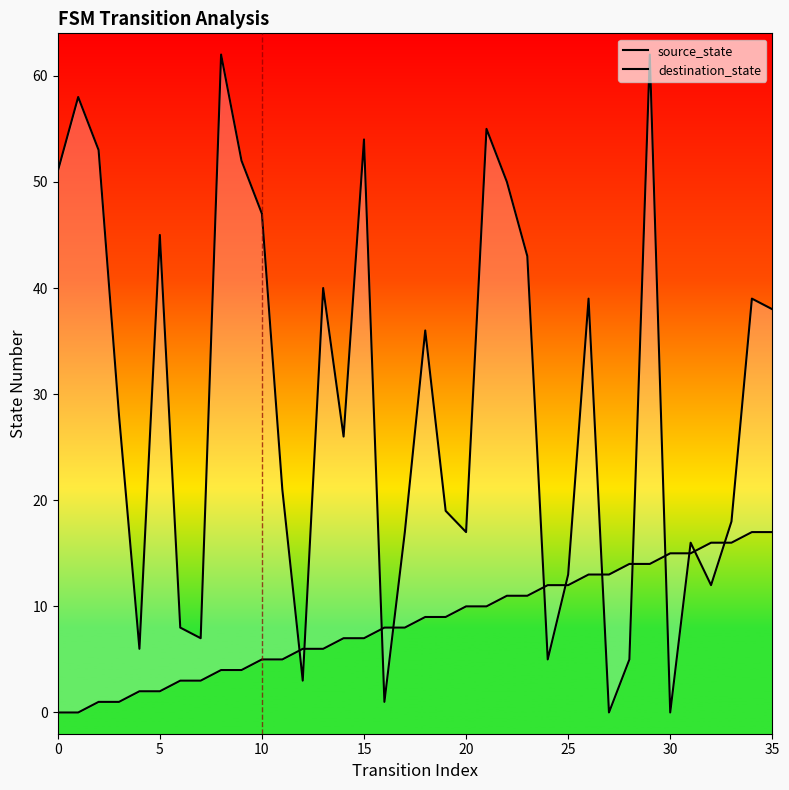

Between which two adjacent categories do source_state and destination_state first intersect?

11 and 12